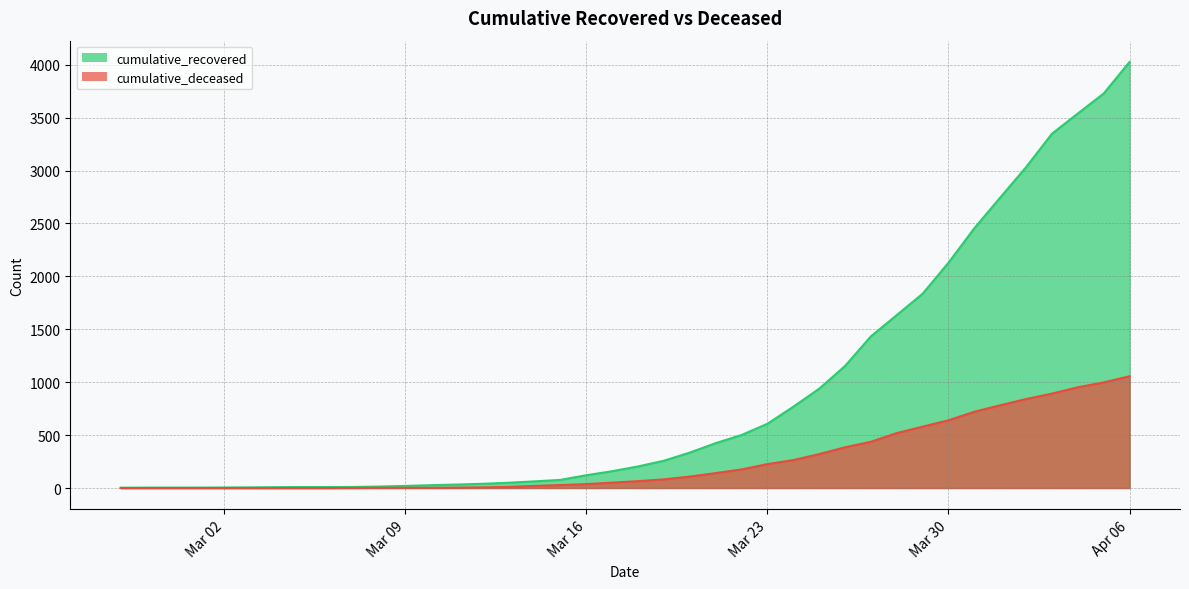

Is it true that cumulative_recovered equals 1153 at 2020-03-26?

True